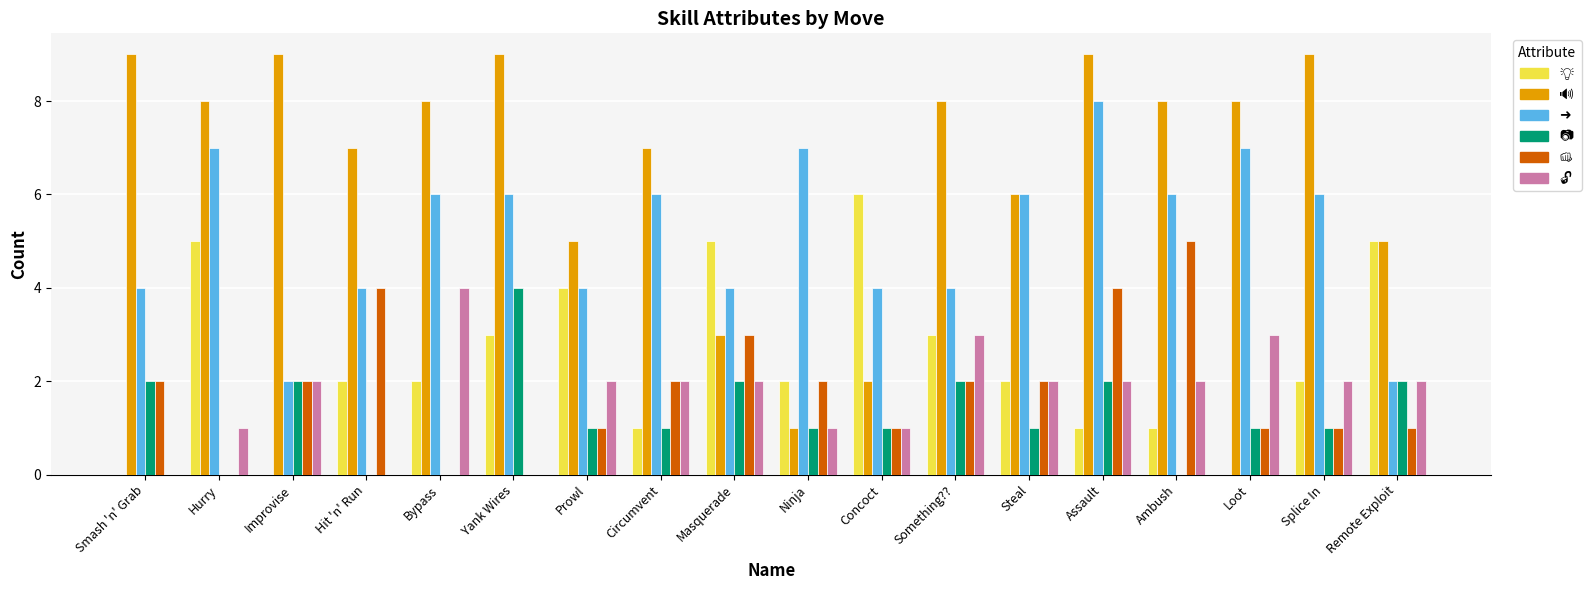

What is the total value across all series at Bypass?

20